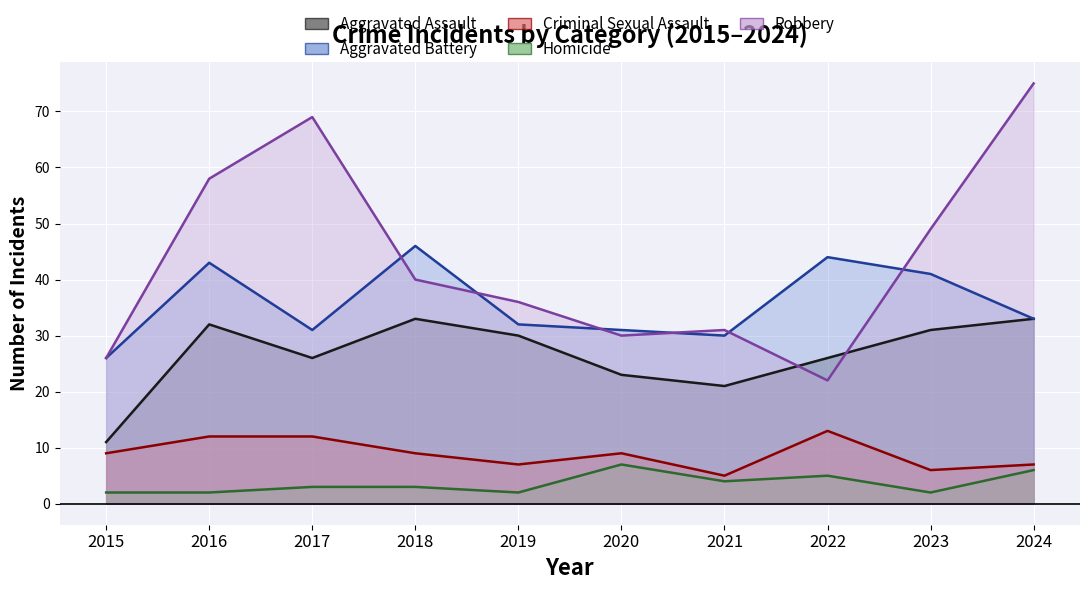

At how many categories does at least one series exceed 70?

1